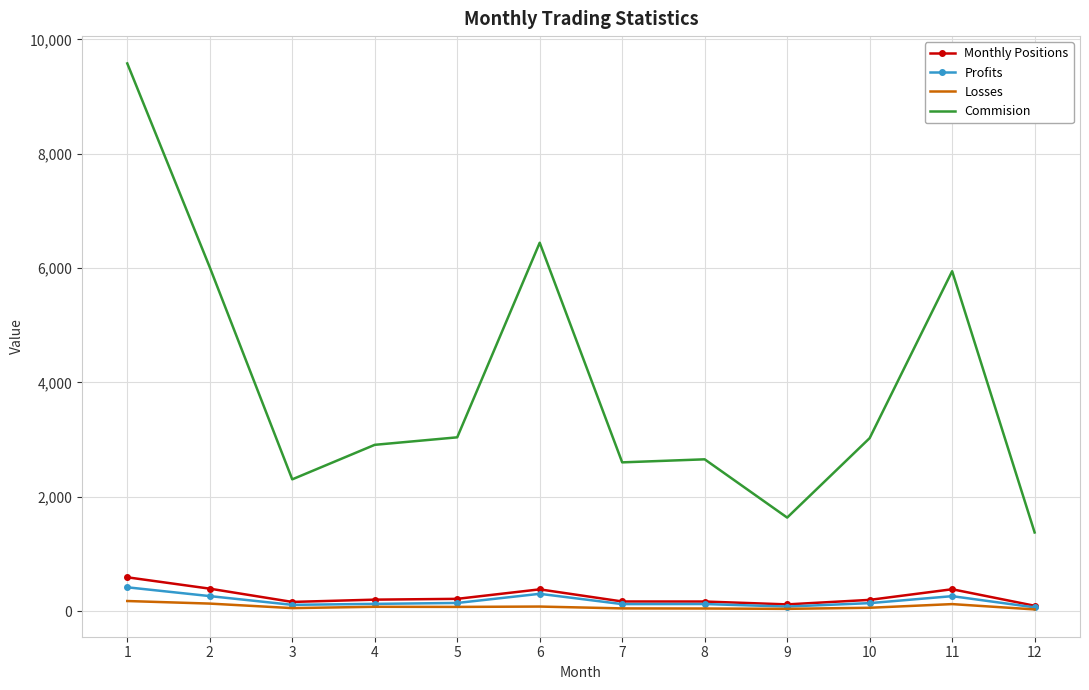

What is the maximum value shown in the chart?

9579.5